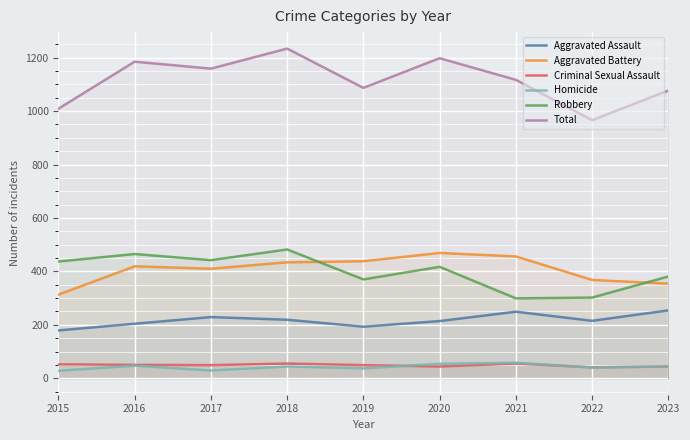

True or false: Aggravated Assault and Homicide intersect in this chart.

False